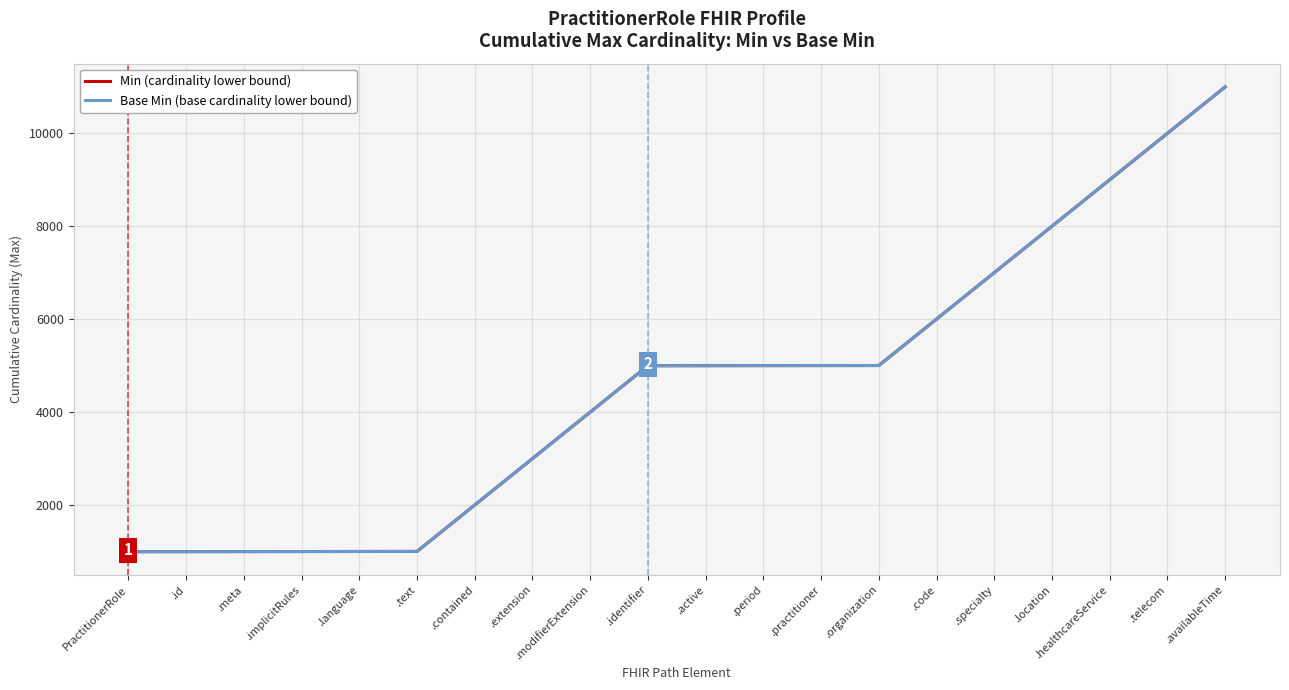

Is this an area chart (filled region under the line)?

No